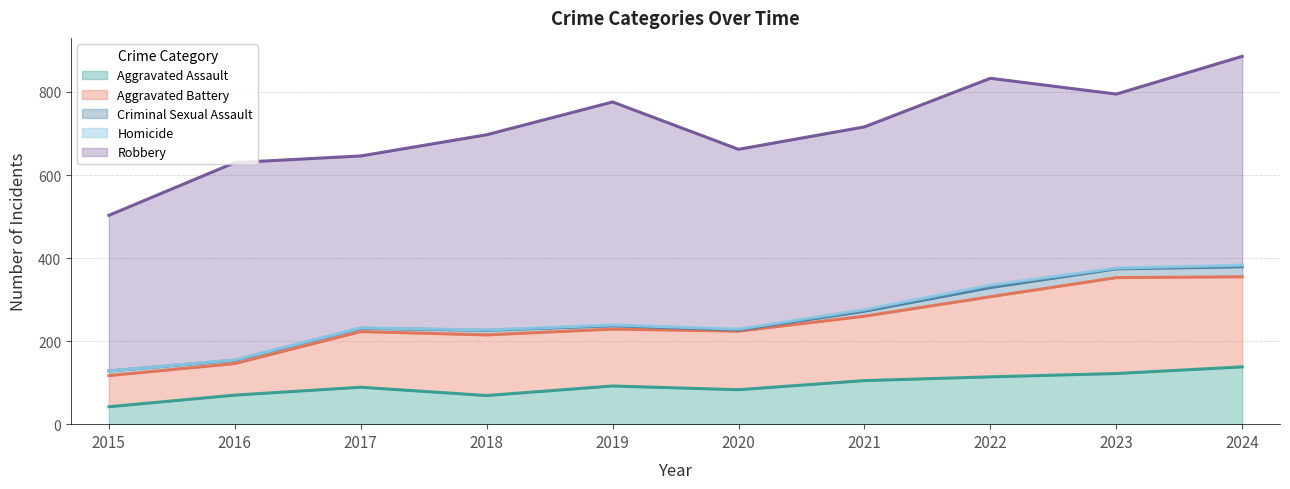

What is the spread (max minus min) of values at 2023?

417